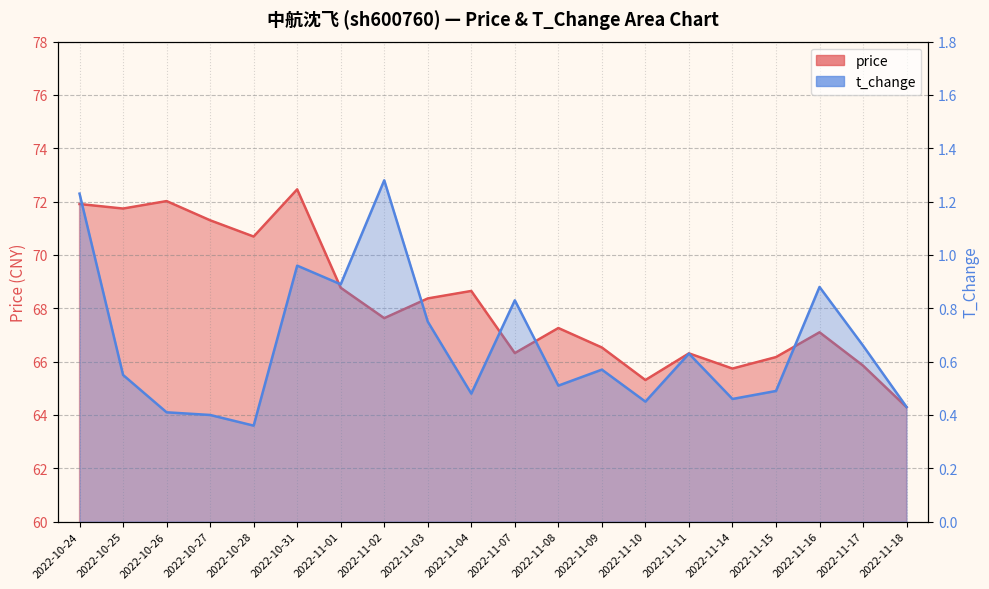

Which series changed the most between 2022-11-09 and 2022-11-14?

price